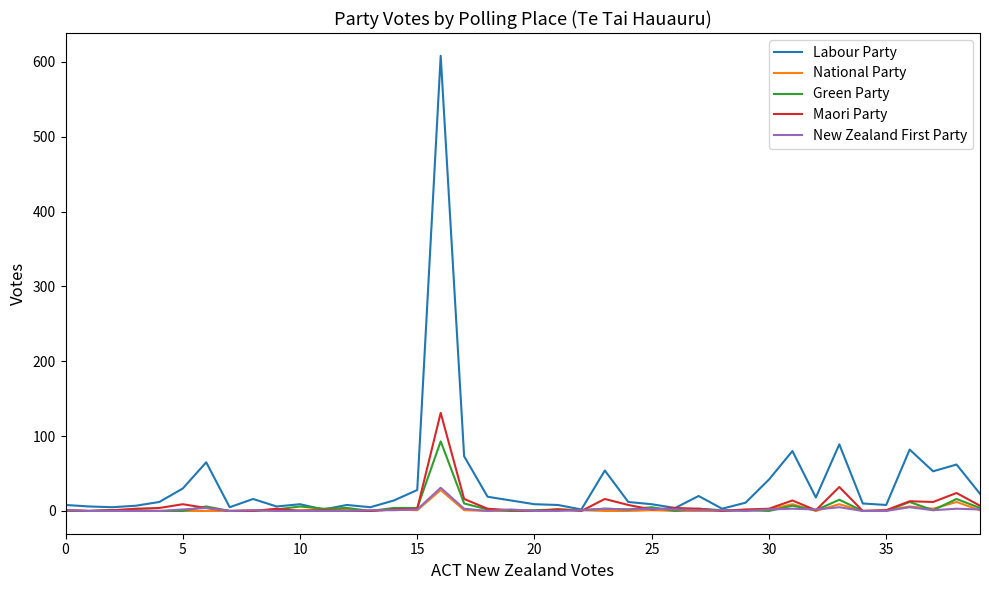

What is the maximum value for National Party?

28